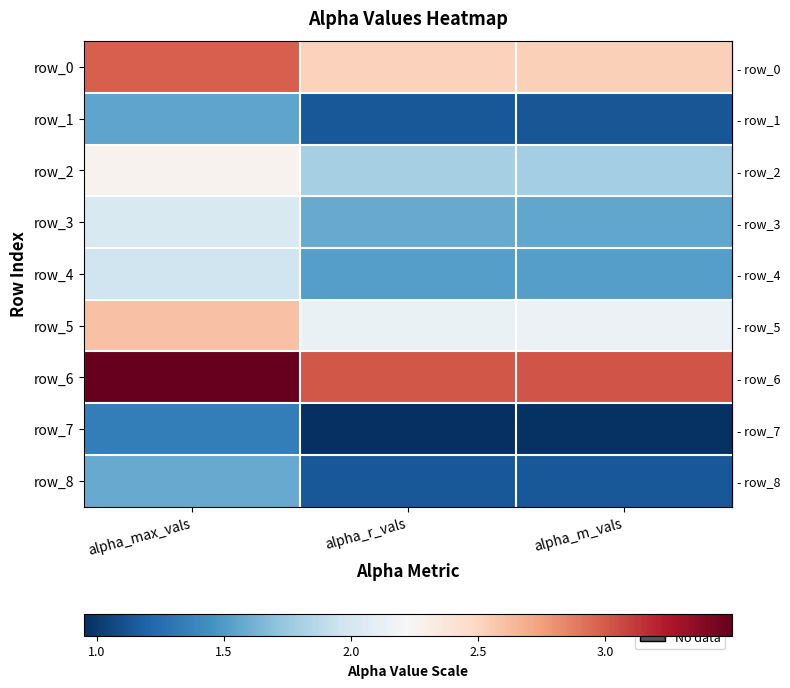

Reading right to left, extract all data points from this chart.

row_0: 2.5	2.5	3.0
row_1: 1.1	1.1	1.5
row_2: 1.8	1.8	2.3
row_3: 1.6	1.6	2.0
row_4: 1.5	1.5	2.0
row_5: 2.1	2.1	2.6
row_6: 3.0	3.0	3.5
row_7: 1.0	0.9	1.3
row_8: 1.1	1.1	1.6